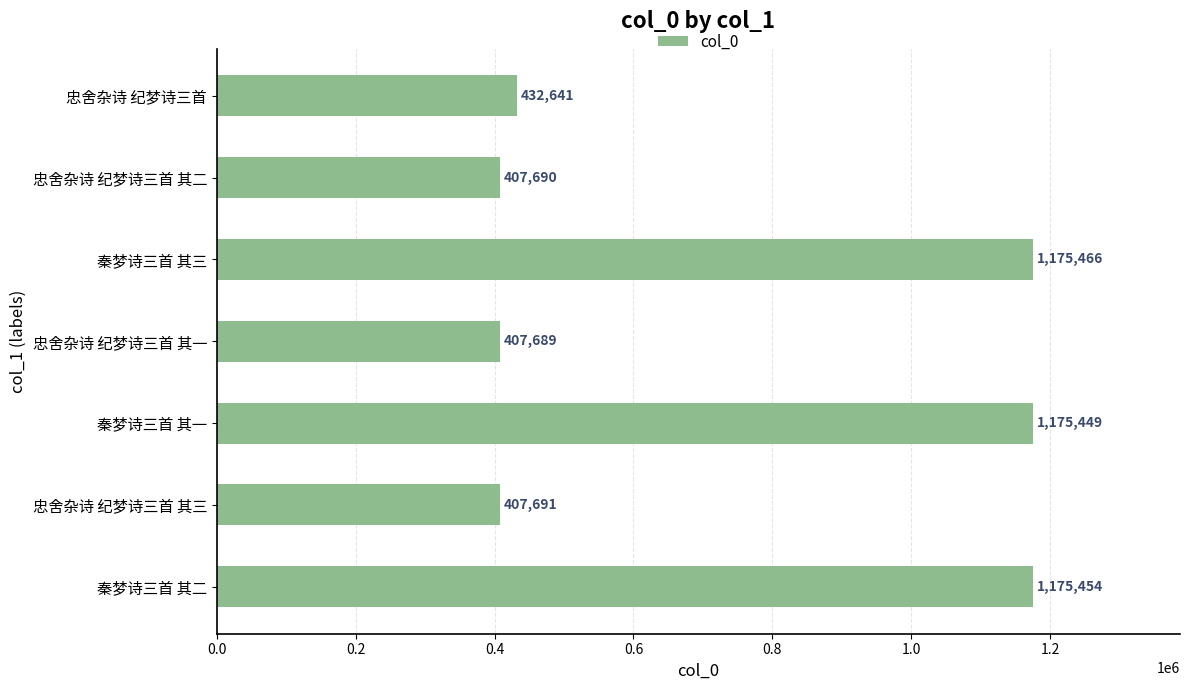

What is the average value?

740297